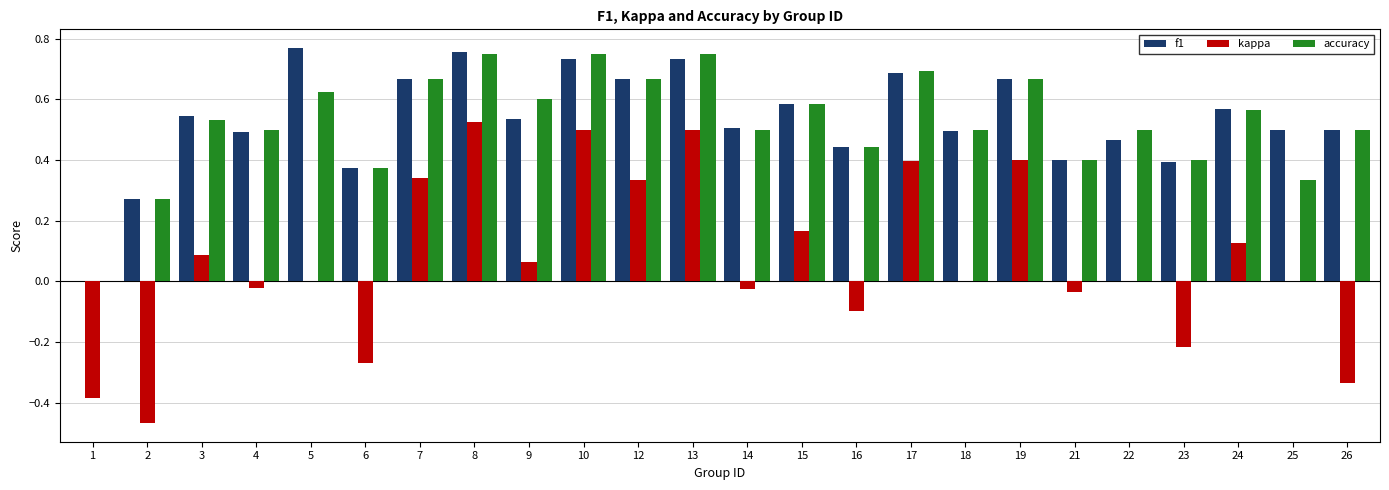

How many data points in accuracy are above 0?

23